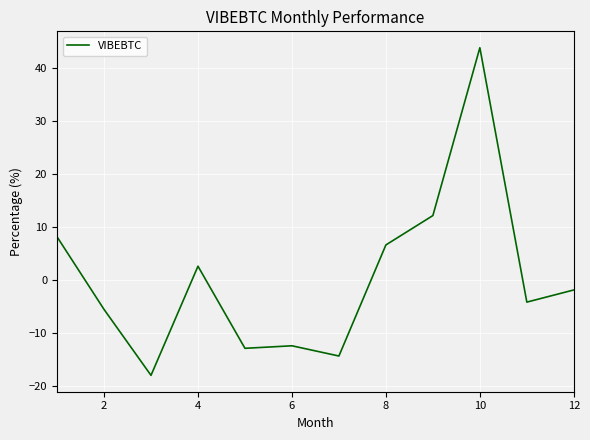

Is this an area chart (filled region under the line)?

No